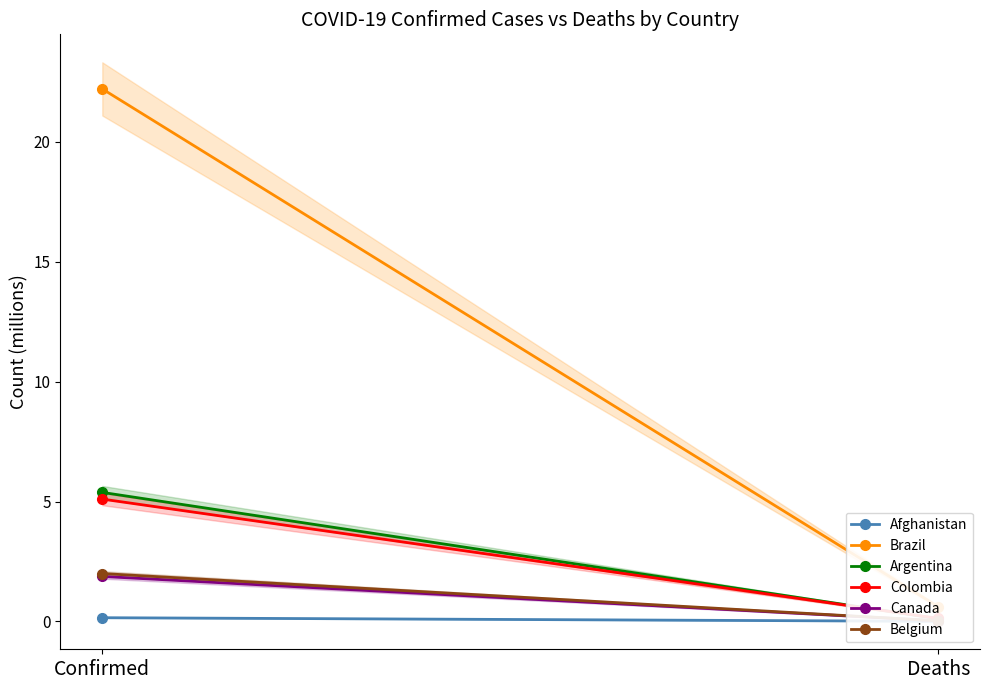

Which category has the lowest value across all series?

Deaths